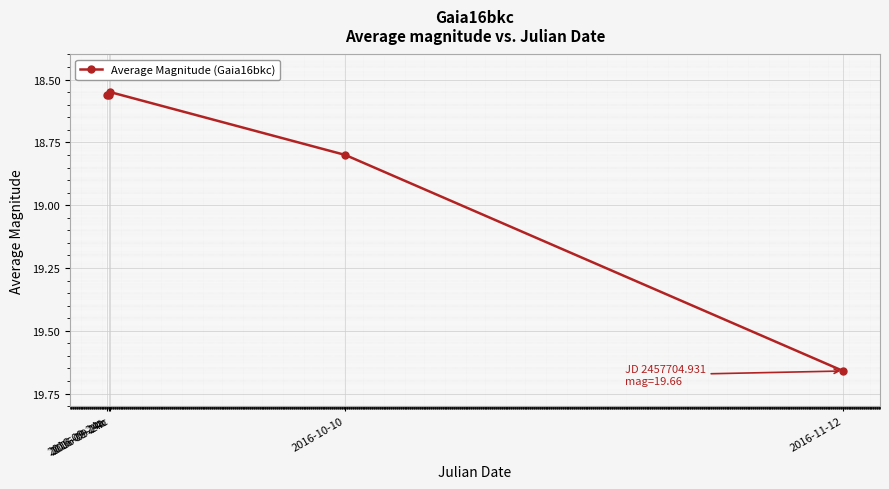

True or false: there are more than 1 points higher than both neighbors.

False